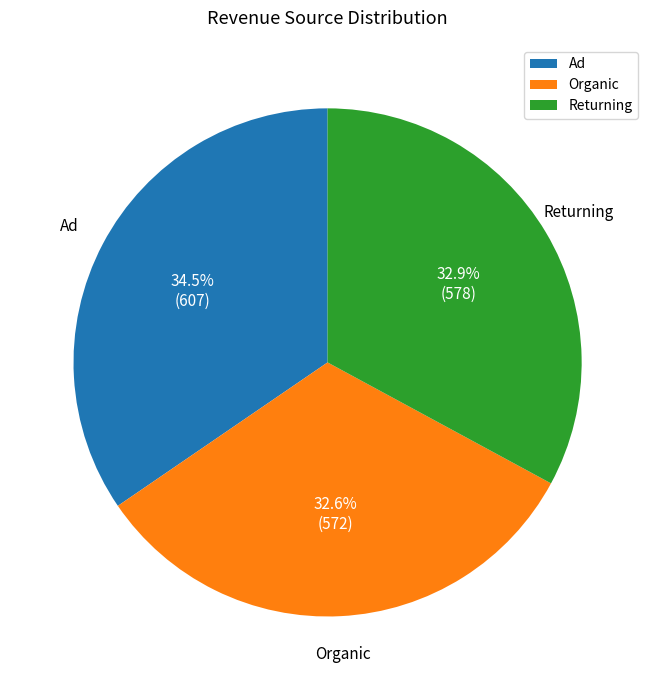

What is the largest slice in the pie chart?

Ad